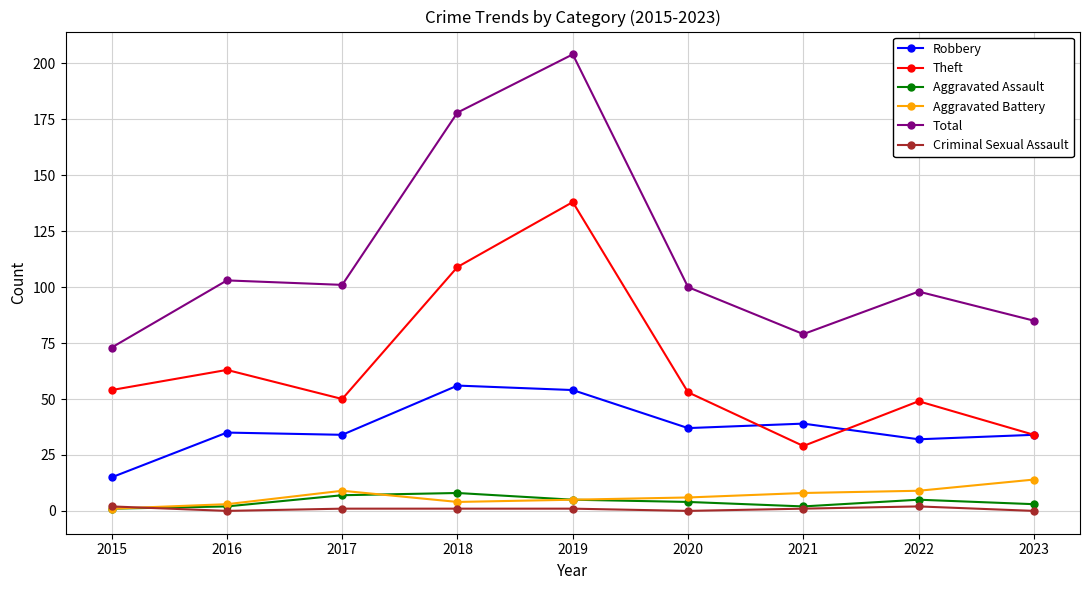

At which category does Aggravated Battery reach its first local peak?

2017